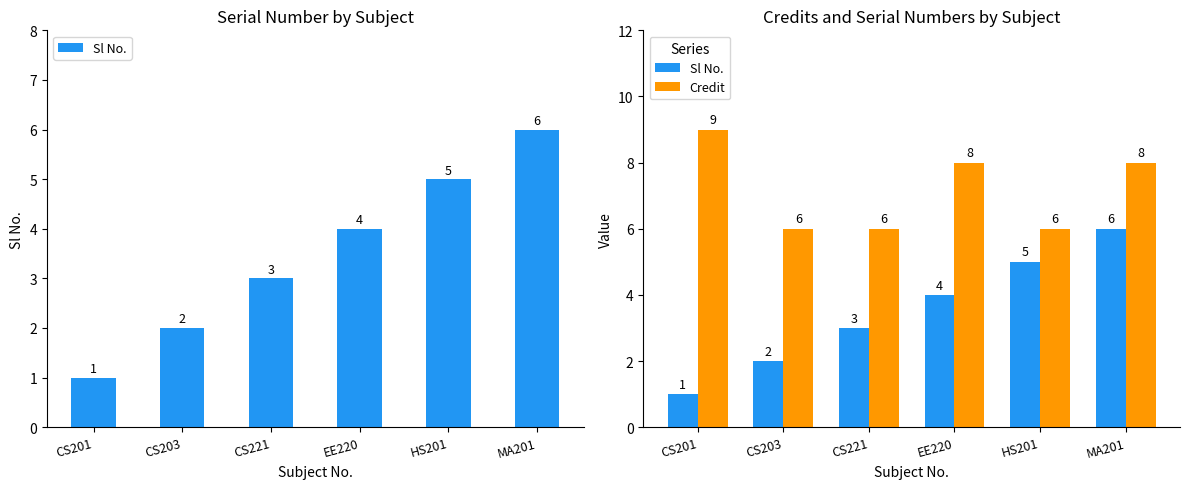

At which label is Credit closest to 7?

CS203